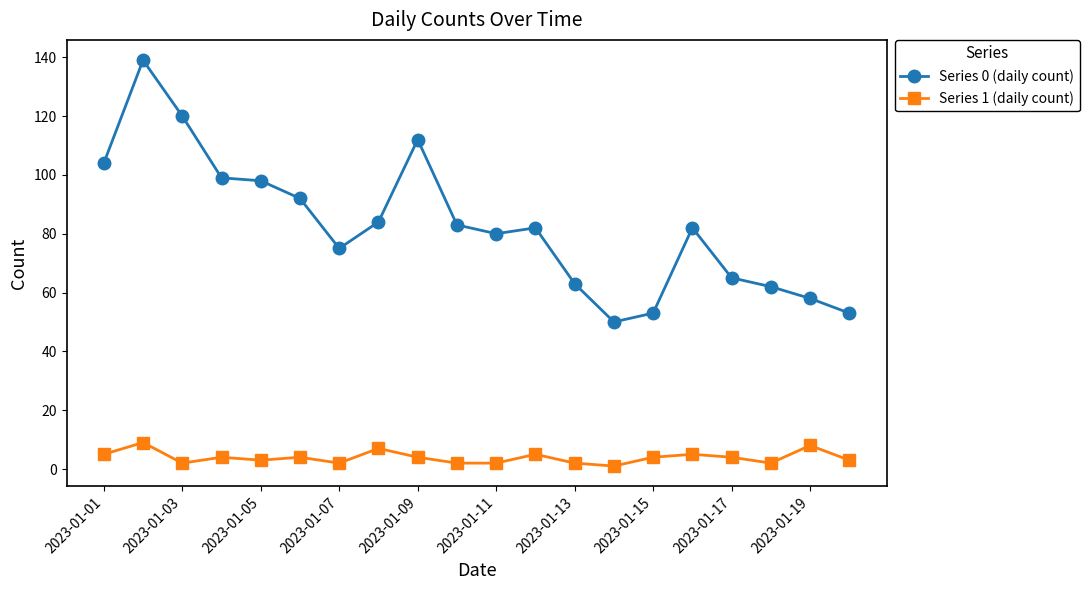

What is the maximum value shown in the chart?

139